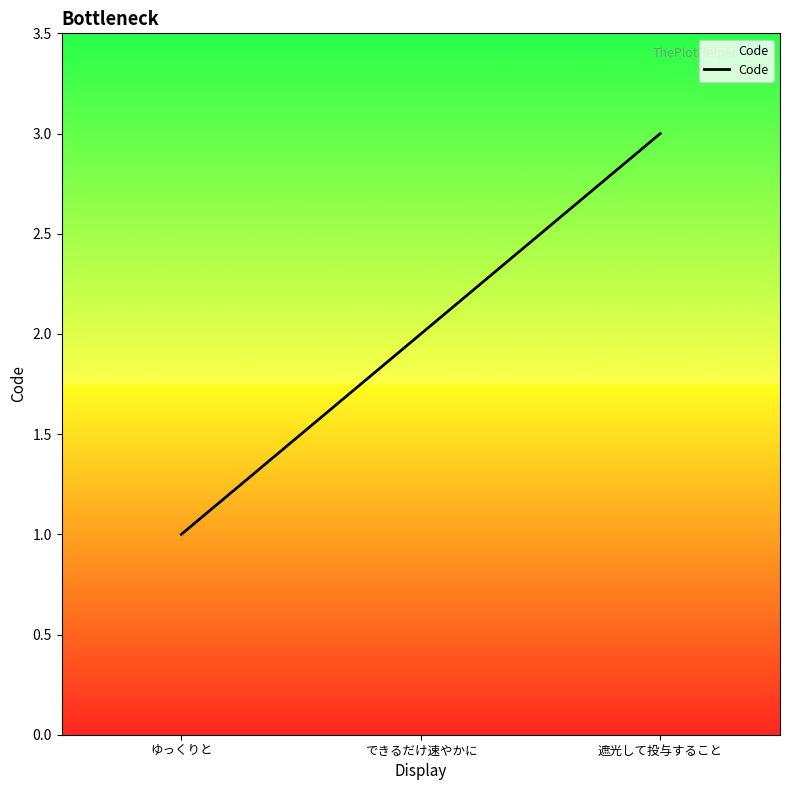

Is this an area chart (filled region under the line)?

No